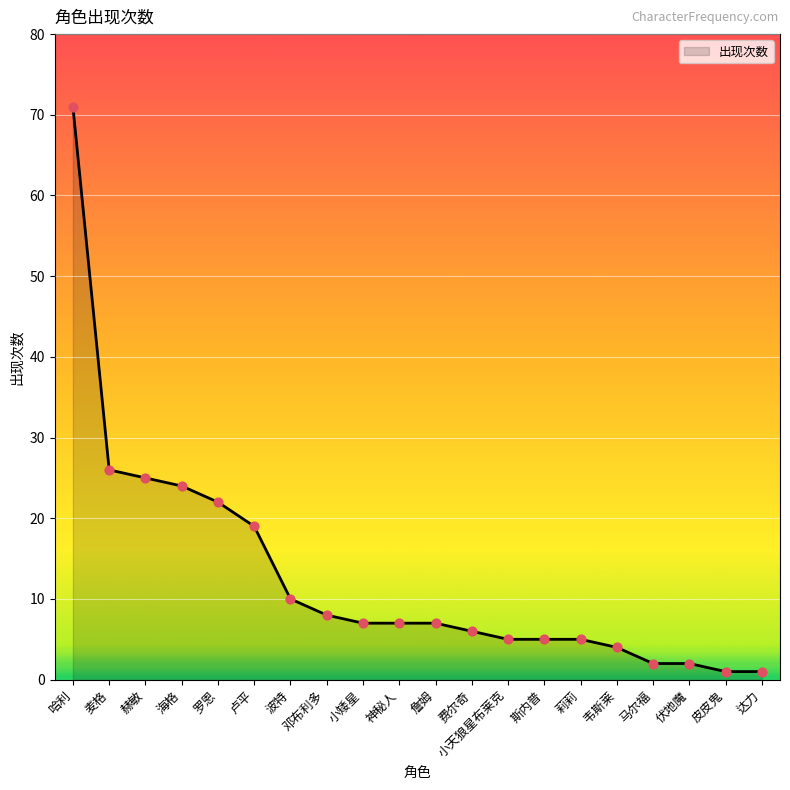

Between 韦斯莱 and 伏地魔, which is larger?

韦斯莱